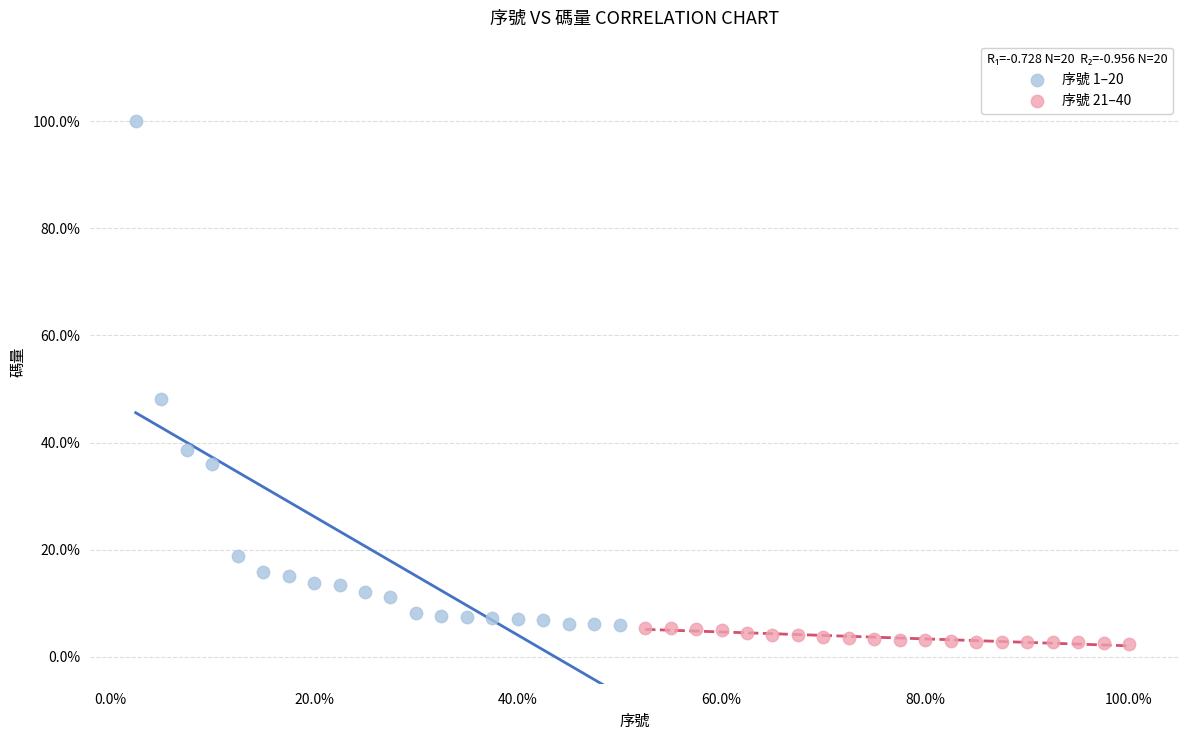

Which series has the largest Y range (max minus min)?

序號 1–20